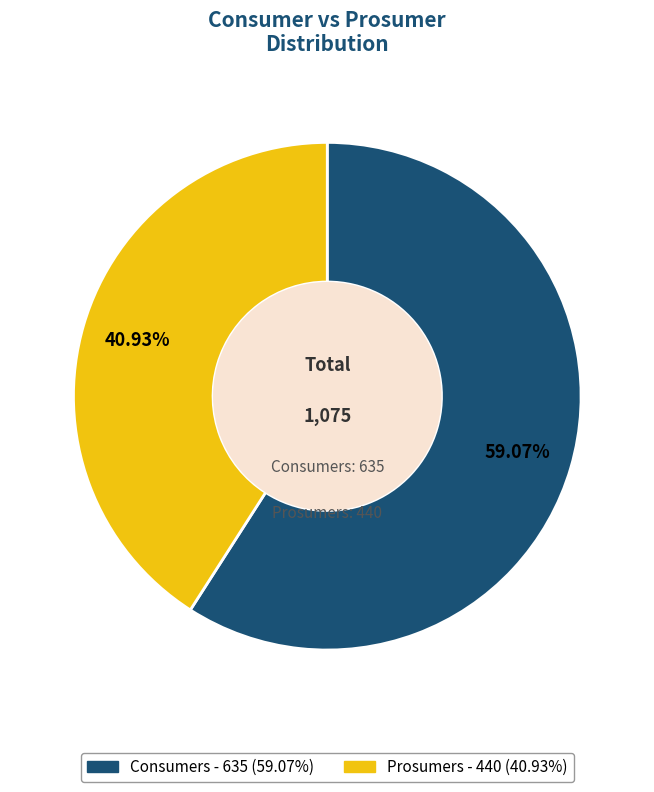

Rank the categories by value from lowest to highest.

Prosumers, Consumers